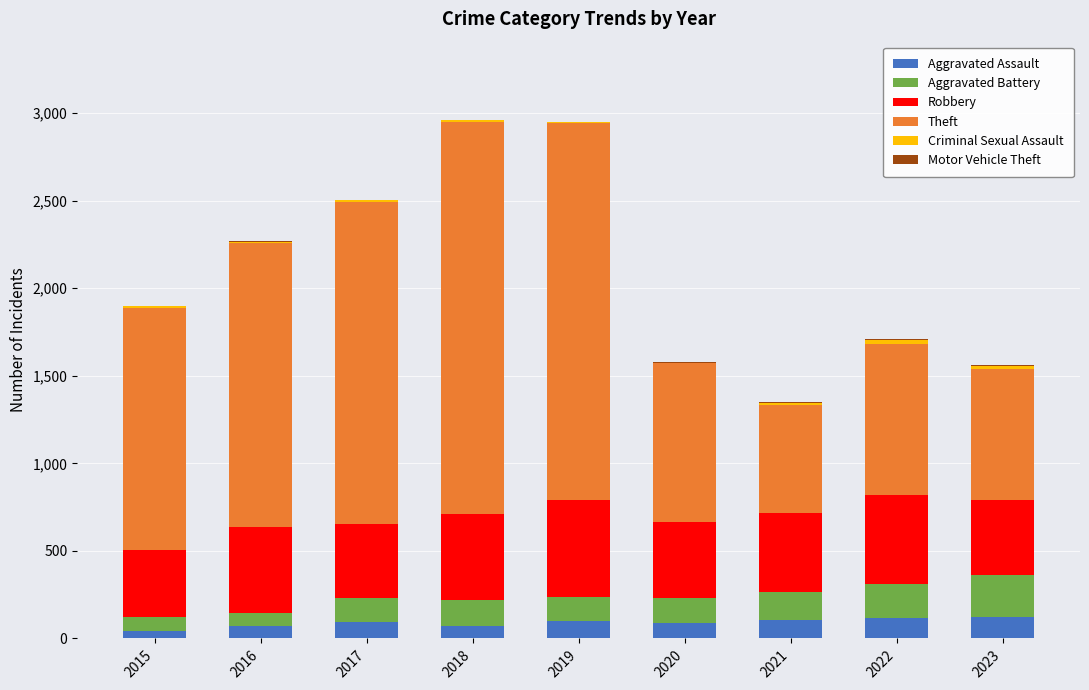

What is the highest value of the Aggravated Assault series?

125